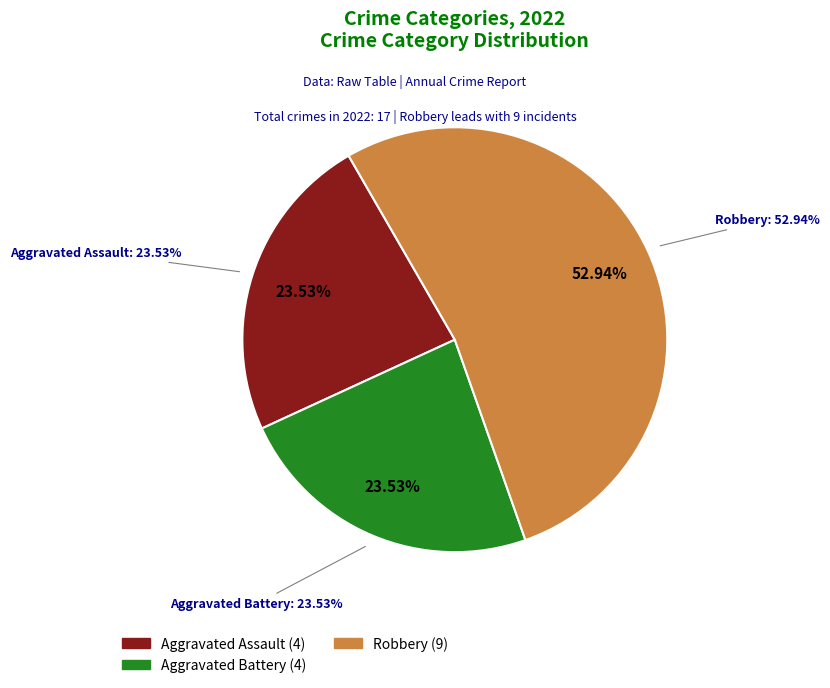

Count the number of slices in the pie.

4